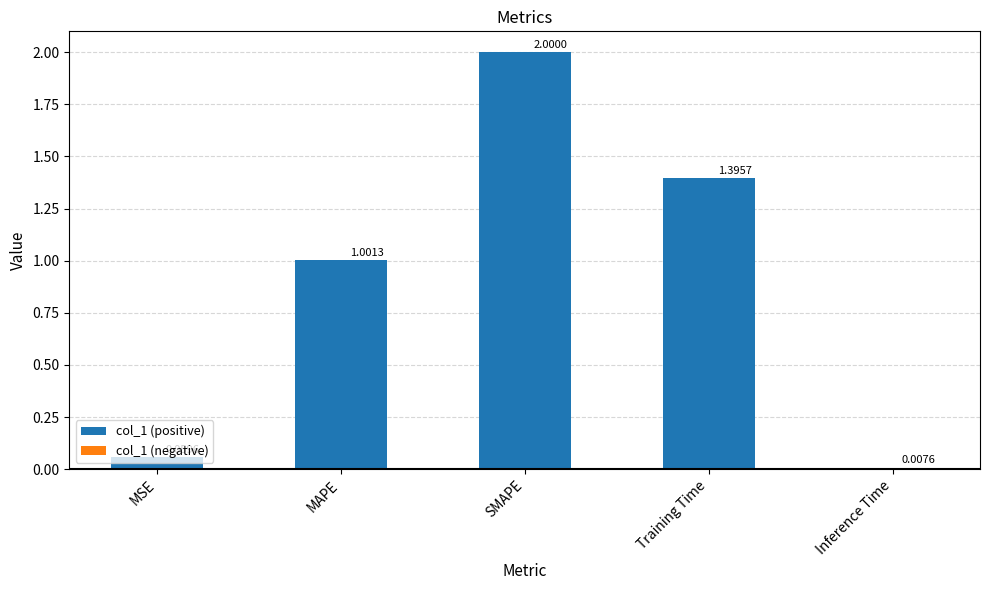

At which label is the value closest to 1?

MAPE